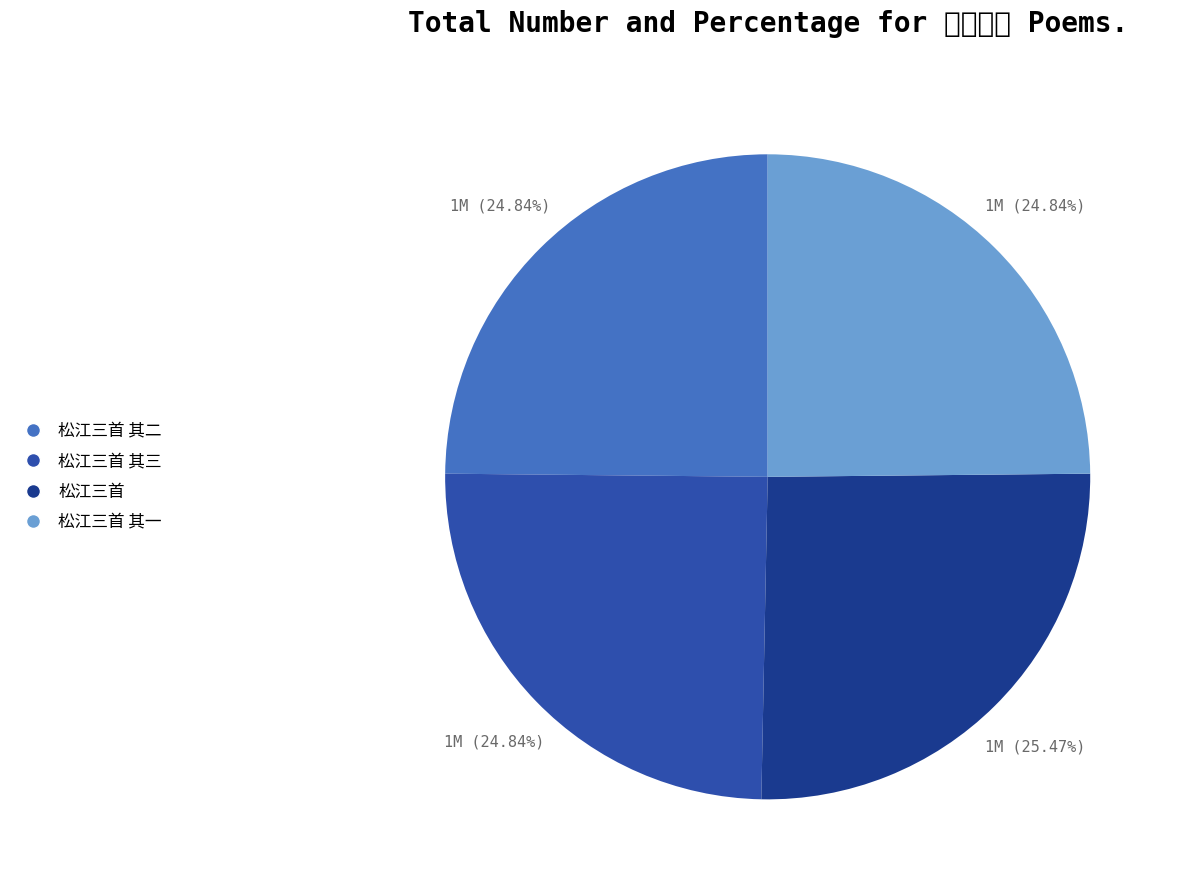

What percentage is the 松江三首 其二 slice, to the nearest percent?

25%